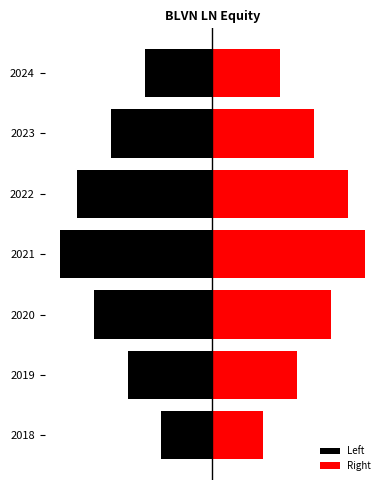

True or false: Right has a value of 7 at 2019.

False